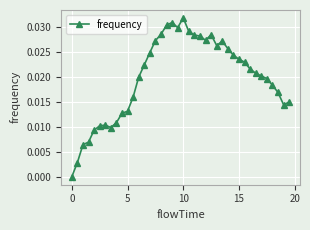

True or false: there are more than 2 points higher than both neighbors.

True